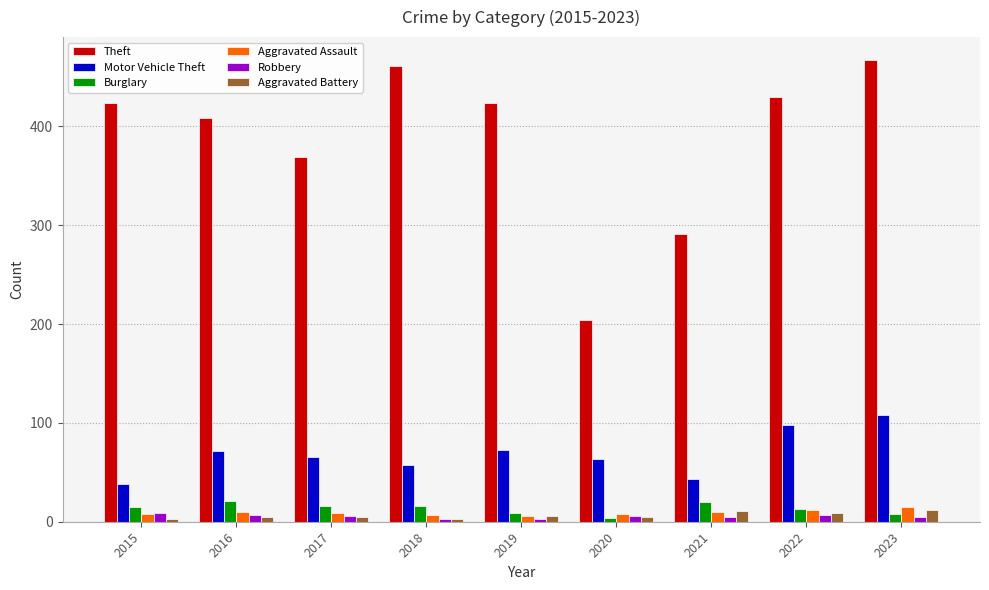

How many bars are there in each group?

6